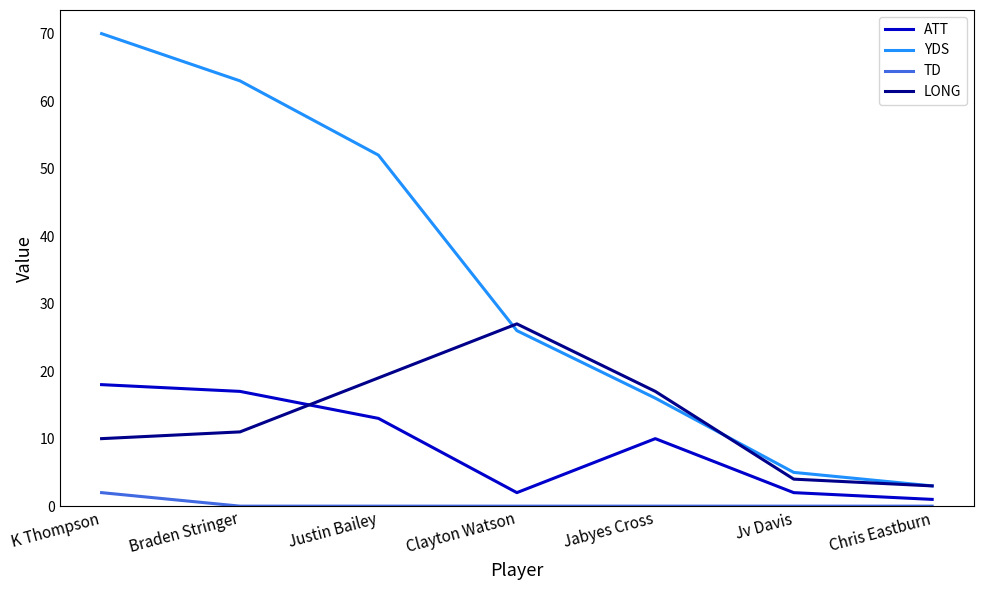

How many lines are shown in the chart?

4